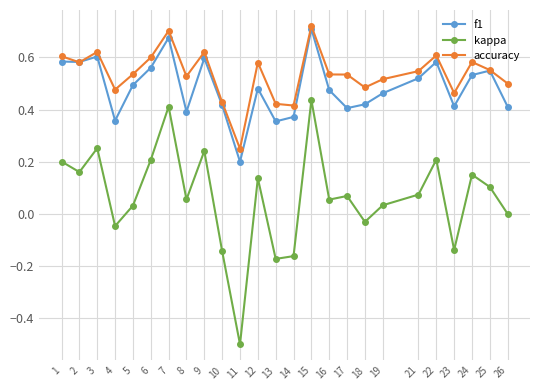

Does the chart have visible grid lines?

Yes